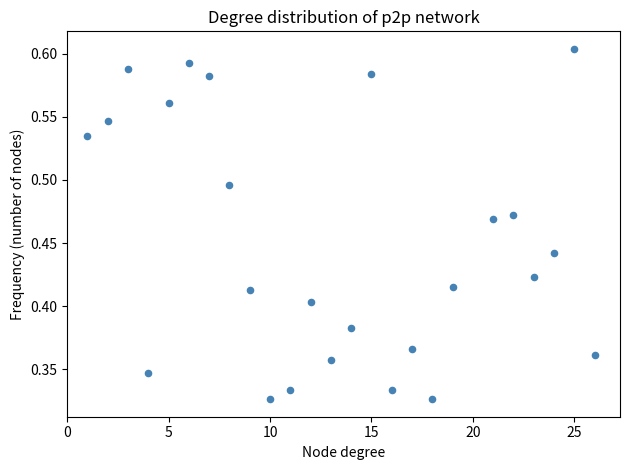

What is the range of X values (max minus min)?

25.0